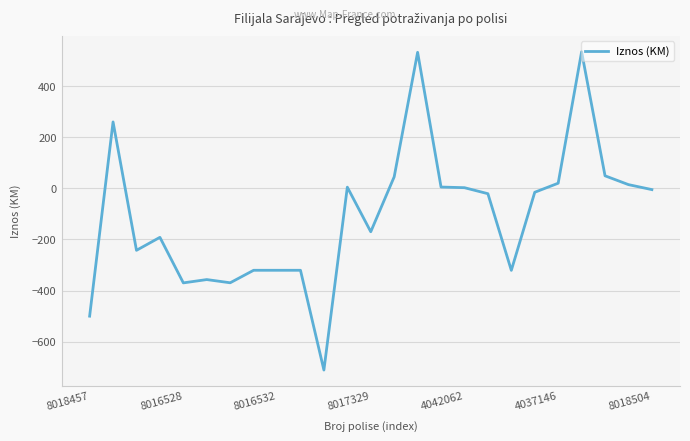

What is the minimum value shown in the chart?

-710.8